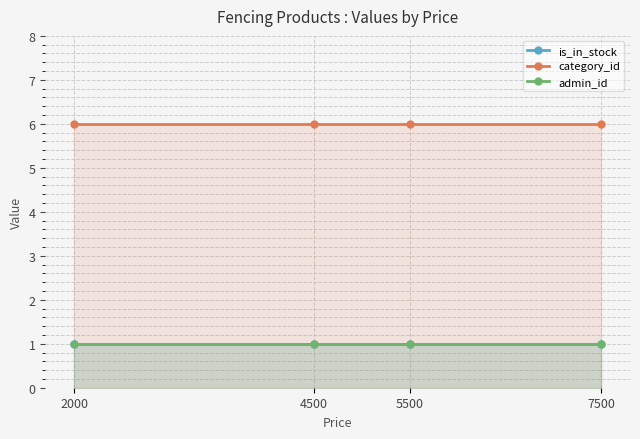

What is the highest value of the is_in_stock series?

1